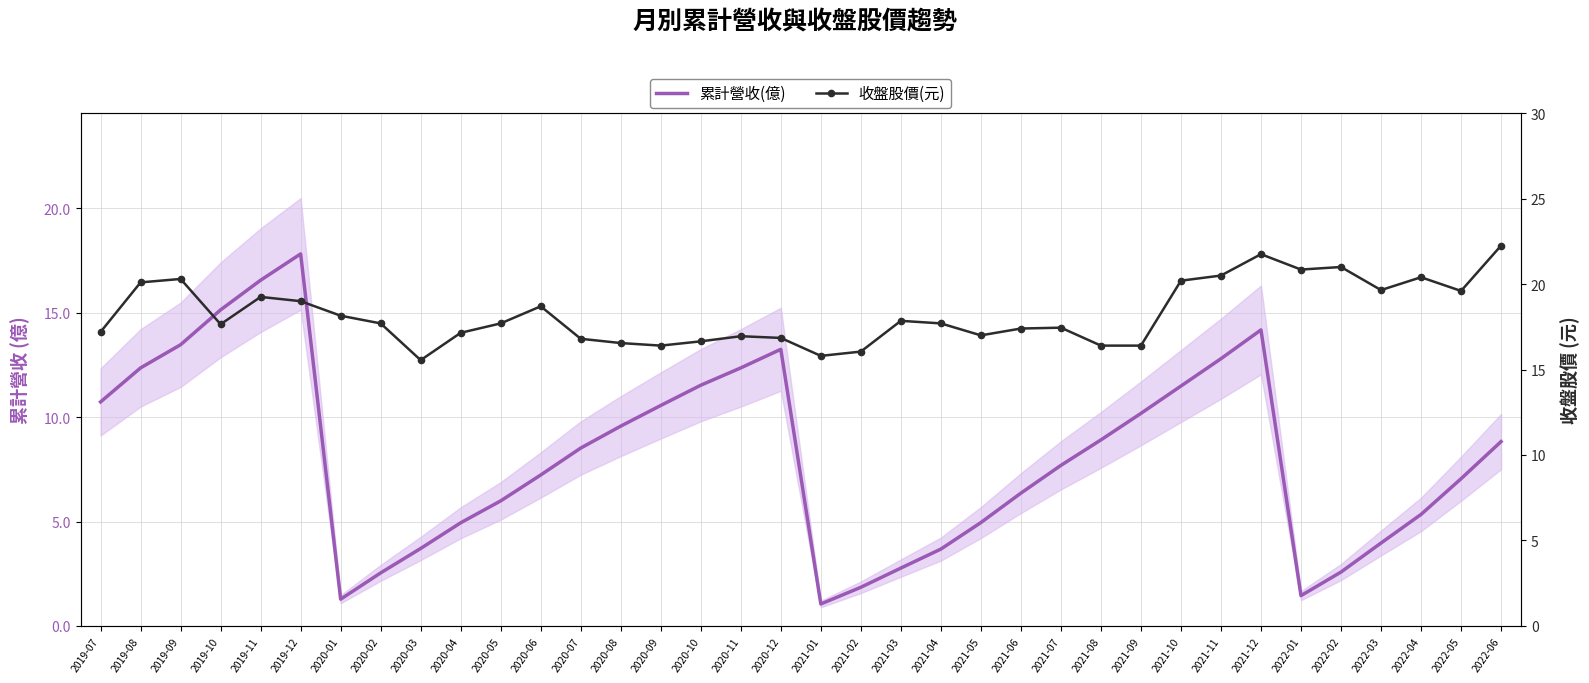

Which series has the largest total across all categories?

收盤股價(元)